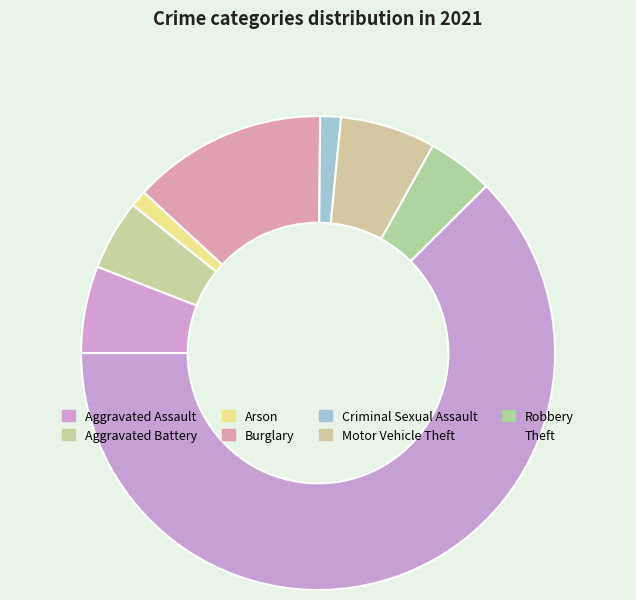

To the nearest percent, what portion does Criminal Sexual Assault represent?

1%